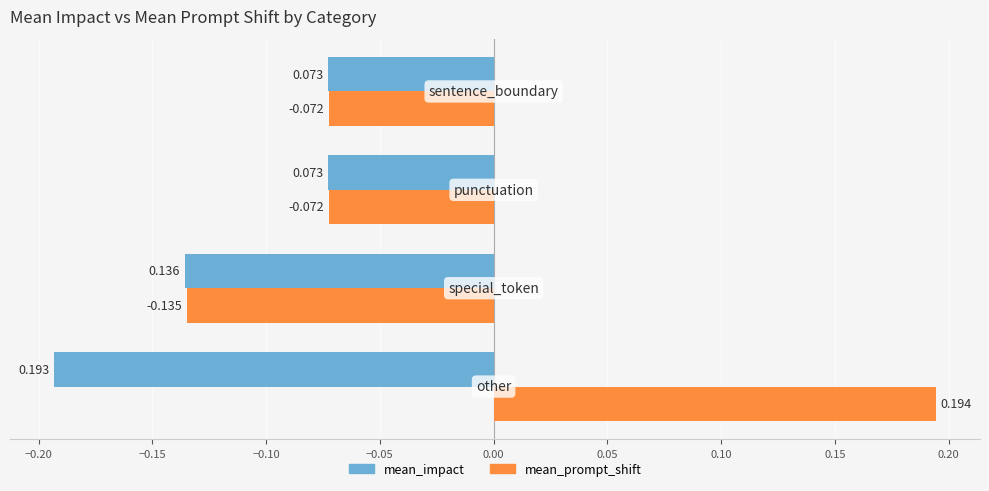

Which series has the widest spread of values?

mean_prompt_shift